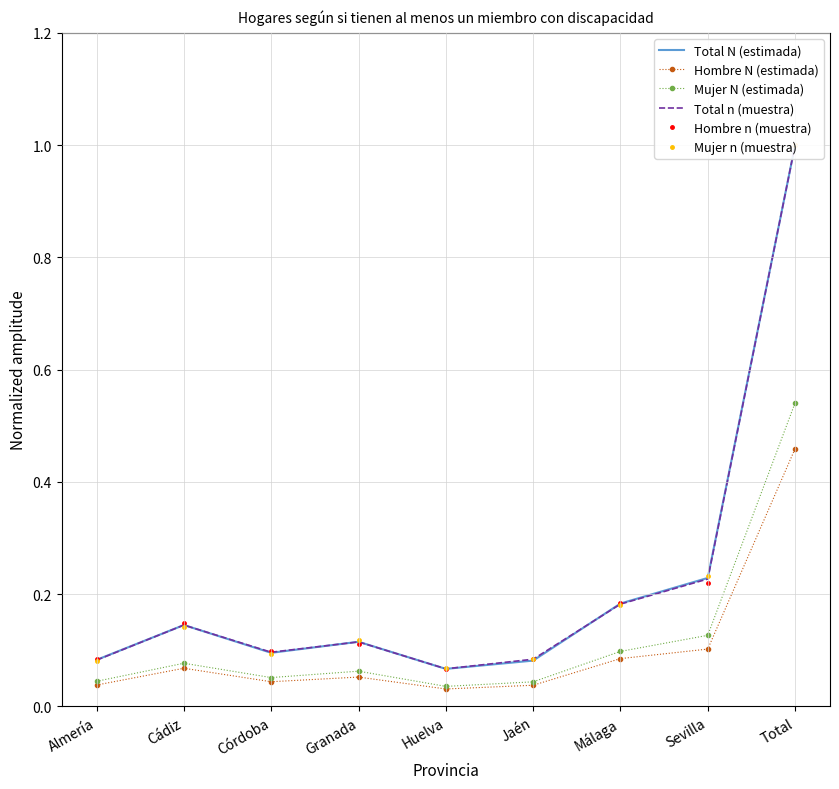

At which label is Hombre N (estimada) closest to 0?

Huelva